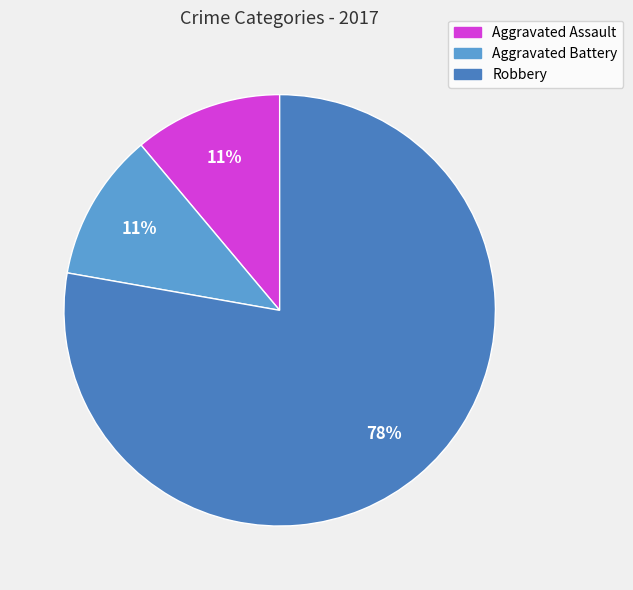

Is there a majority slice in this chart?

Yes